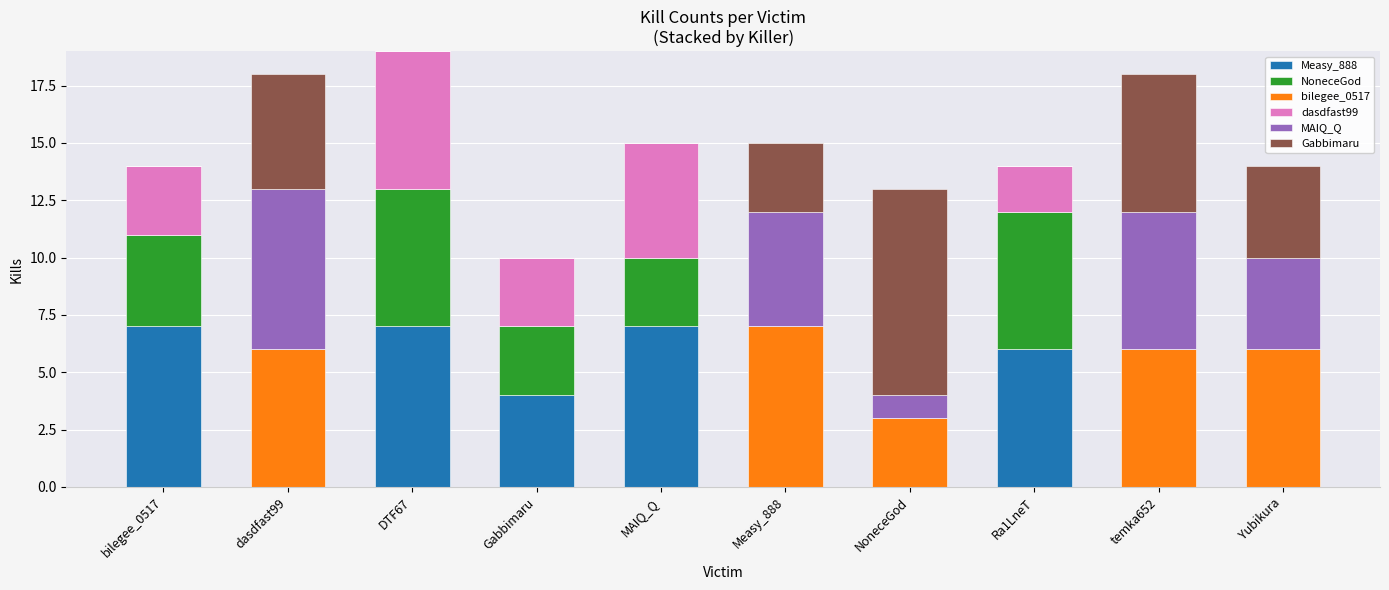

What is the total value across all series at NoneceGod?

13